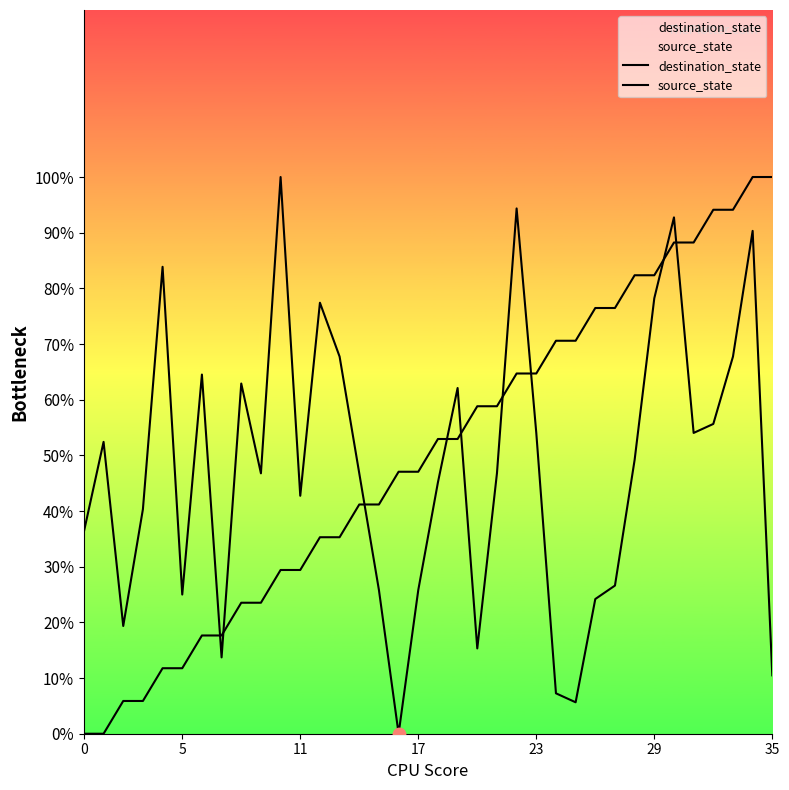

Which series contains the highest Y value?

destination_state